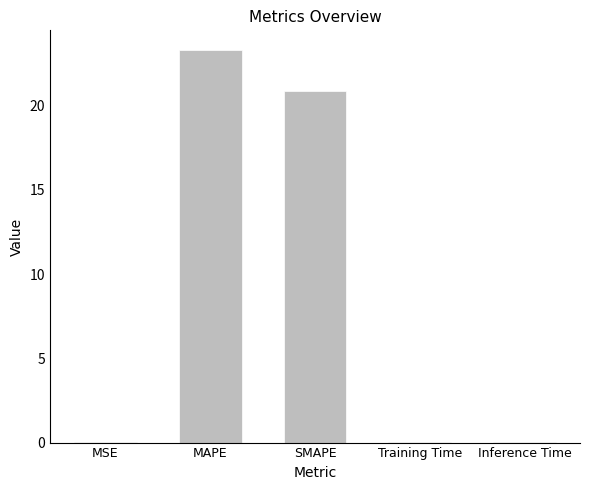

Where is the data nearest to the value 11?

SMAPE